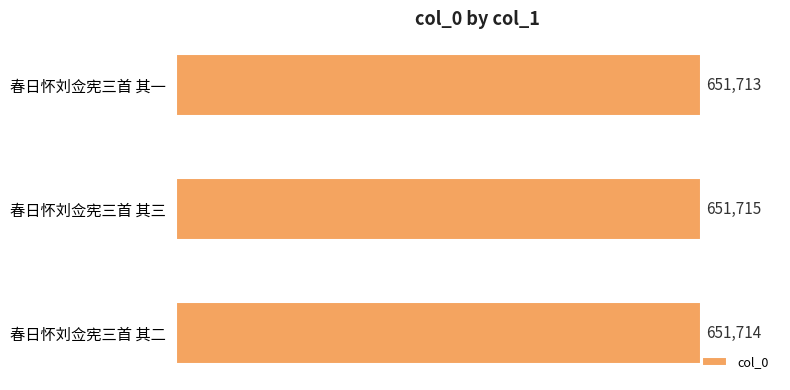

What is the sum of the values at 春日怀刘佥宪三首 其二 and 春日怀刘佥宪三首 其三?

1303429